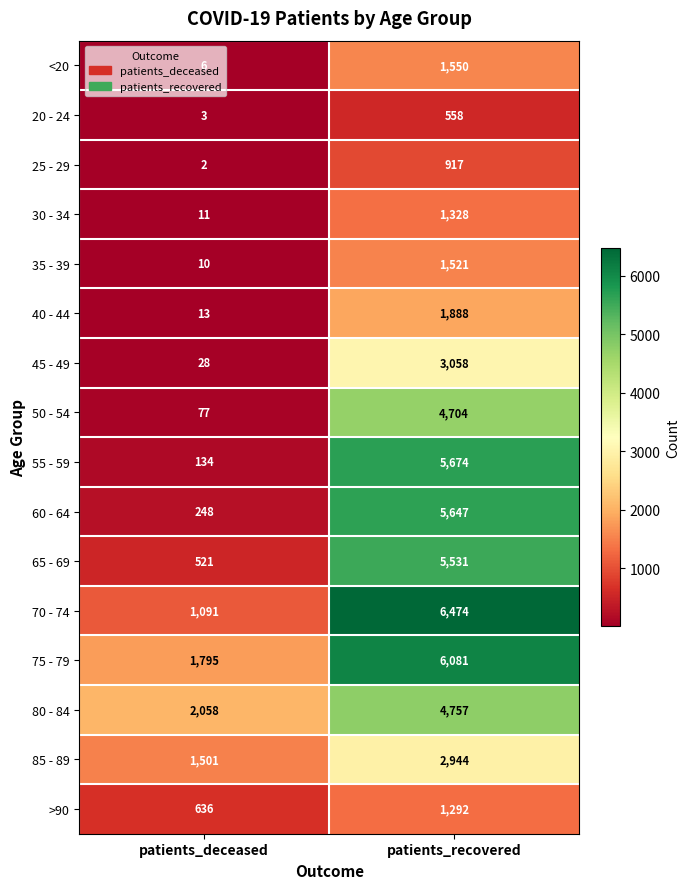

Which label corresponds to the smallest value in the chart?

patients_deceased